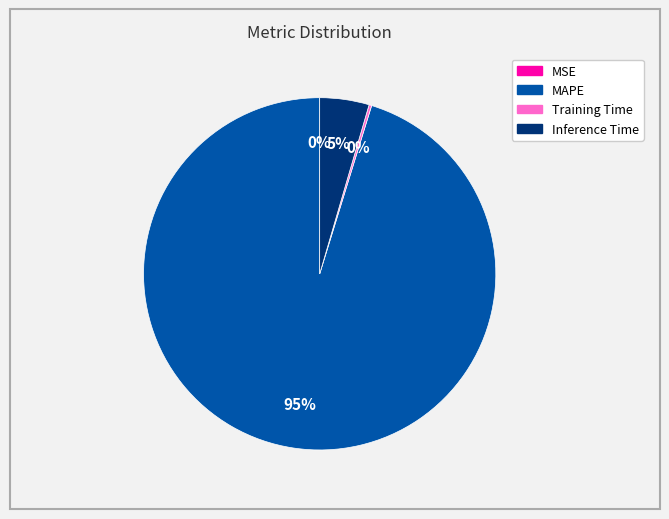

Is it true that MAPE is 85% of the pie?

False